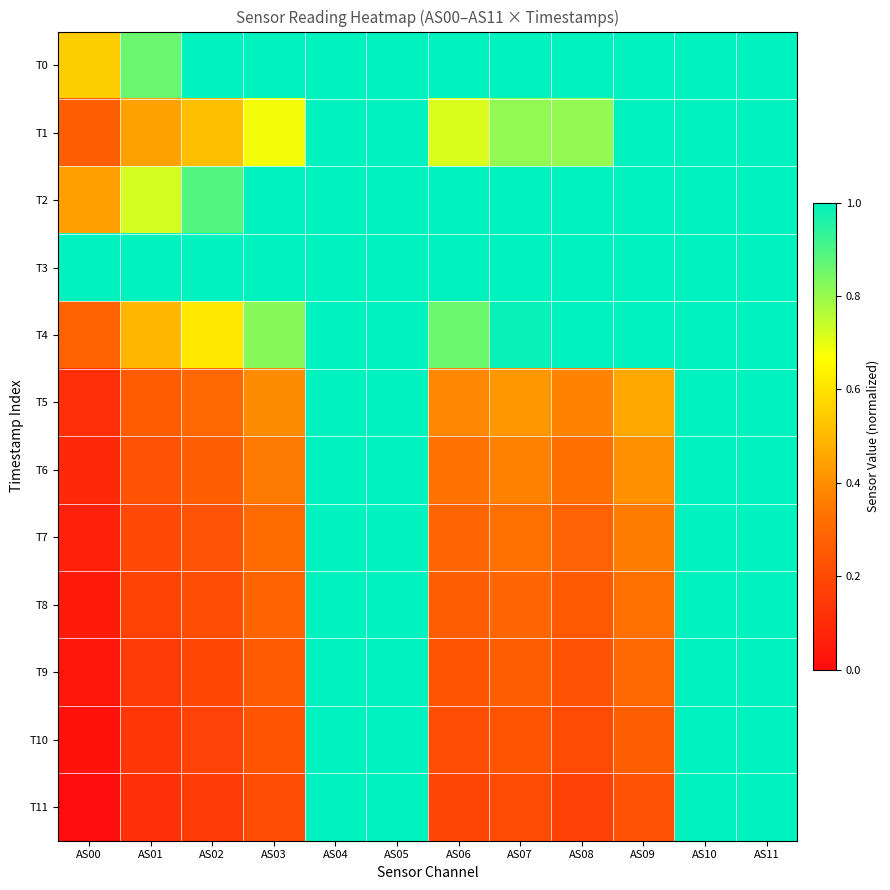

Which series has the largest total across all categories?

T3